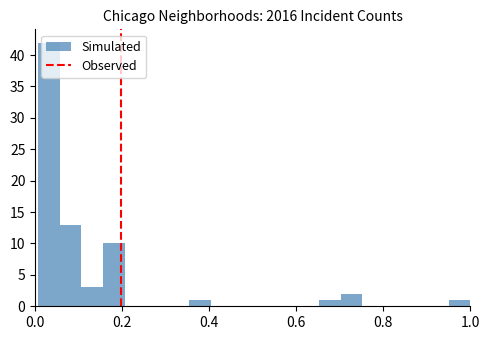

Around what value on the x-axis is the tallest bar? Give the approximate position of its centre, as read against the axis.

0.04